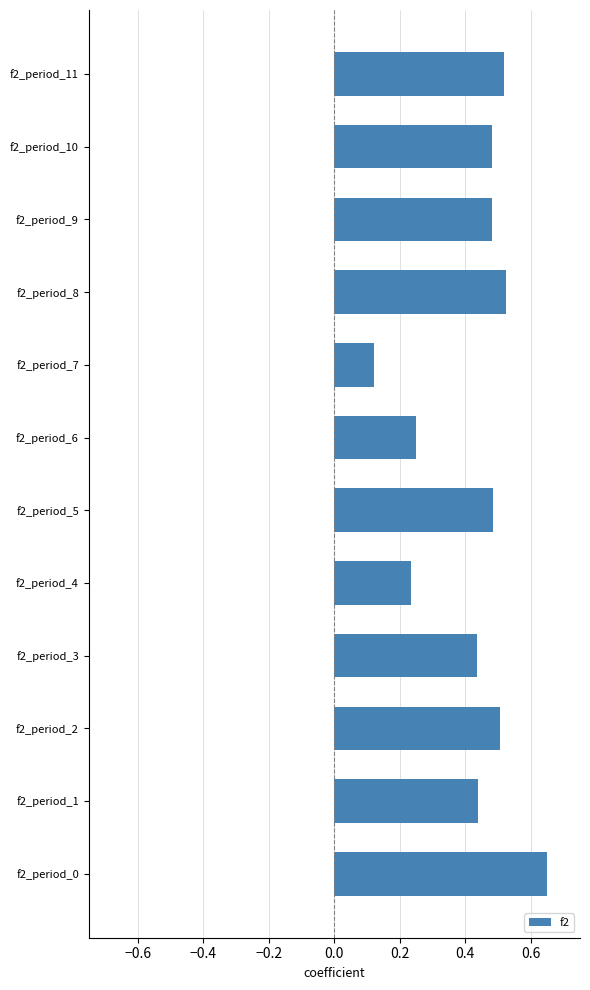

Between f2_period_1 and f2_period_5, which is larger?

f2_period_5